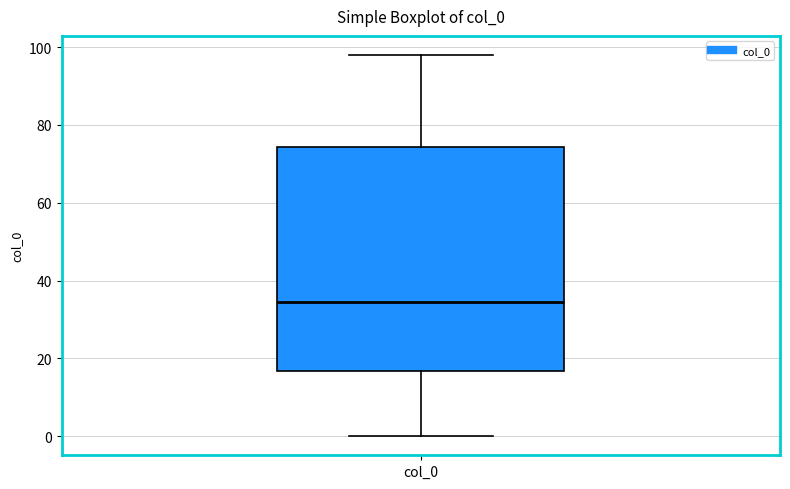

Where is the lower edge of the box for col_0 on the y-axis? The values are not printed on the chart, so give them approximately, as read against the axis.

16